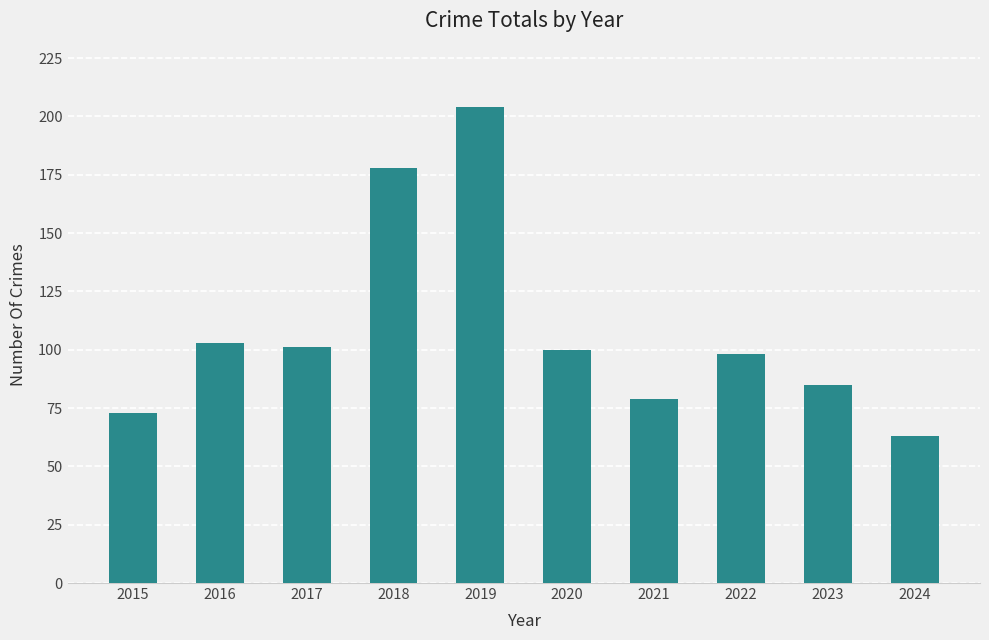

Reading left to right, transcribe all the data shown in this chart.

73	103	101	178	204	100	79	98	85	63